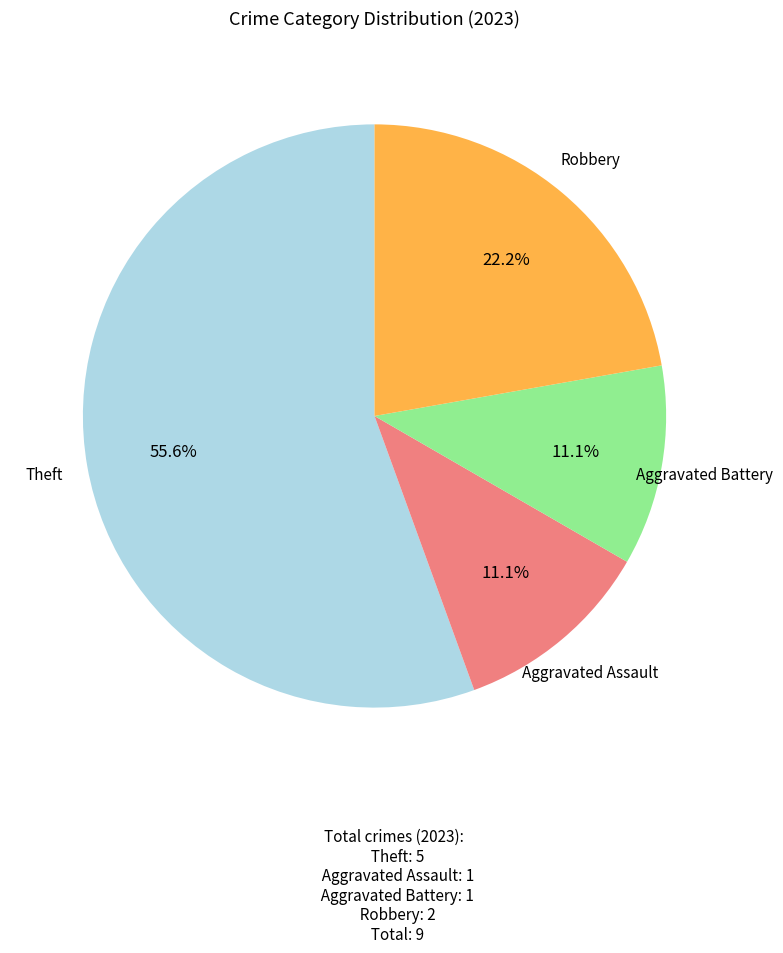

How many slices are in this pie chart?

4